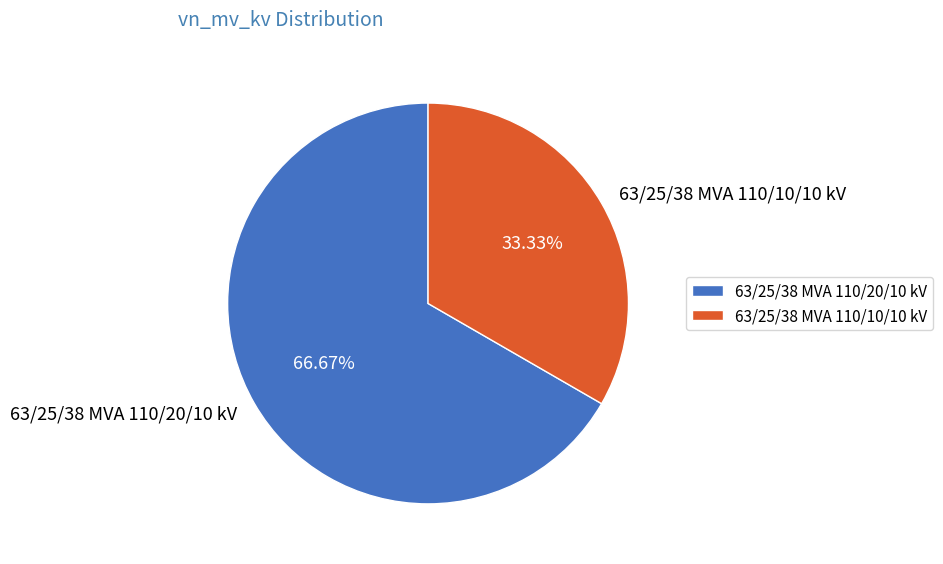

Count the number of slices in the pie.

2